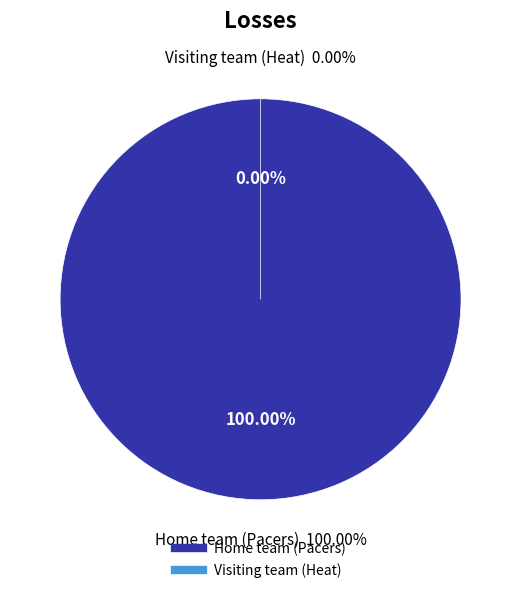

Is there a majority slice in this chart?

Yes